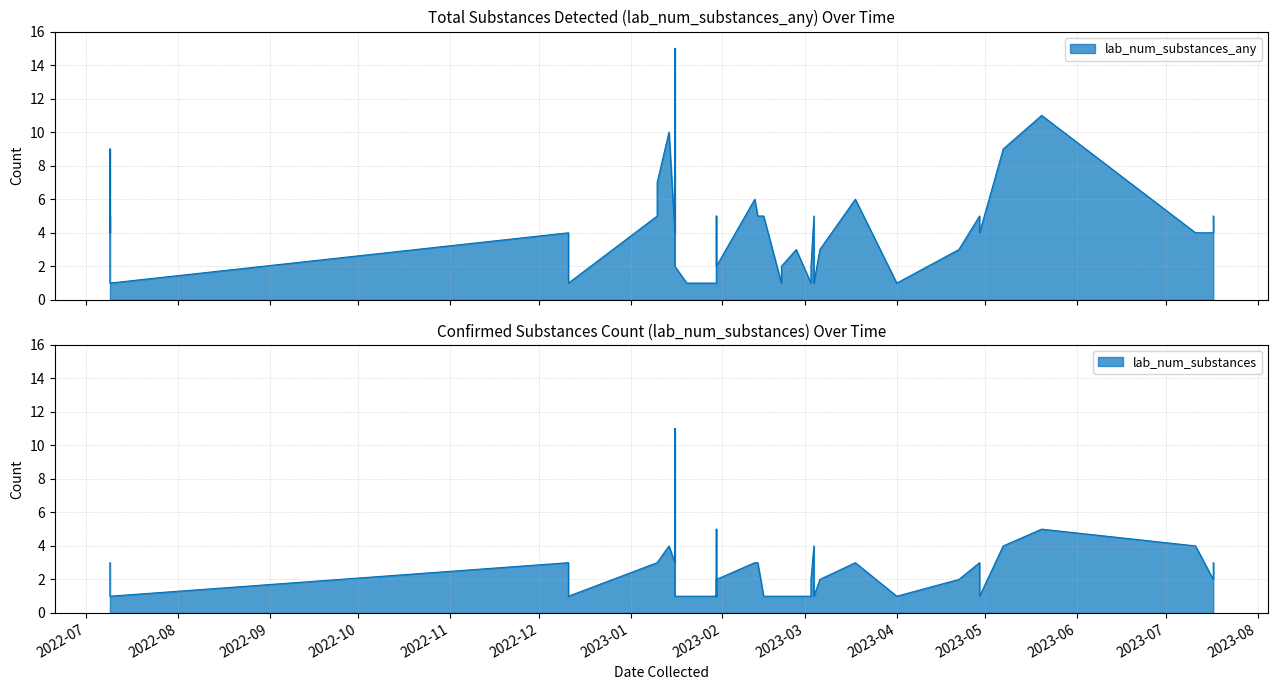

At how many categories does at least one series exceed 3?

23